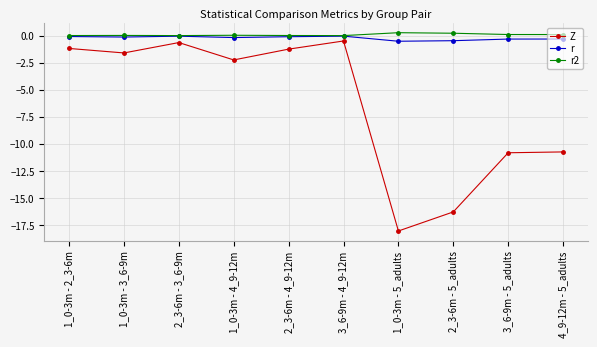

How many distinct data groups are displayed?

3